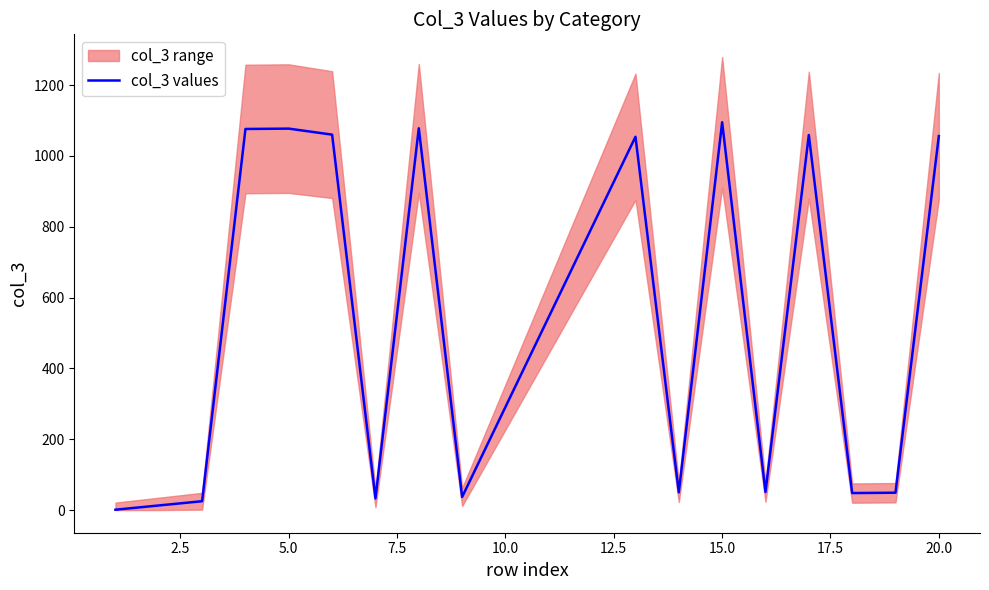

The value of col_3 values at 20.0 is 1695. True or false?

False